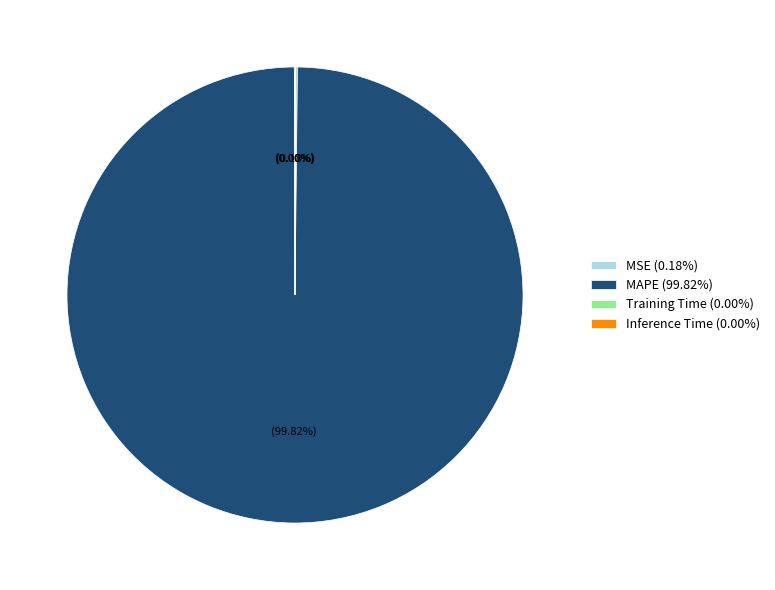

Does any single category account for the majority?

Yes